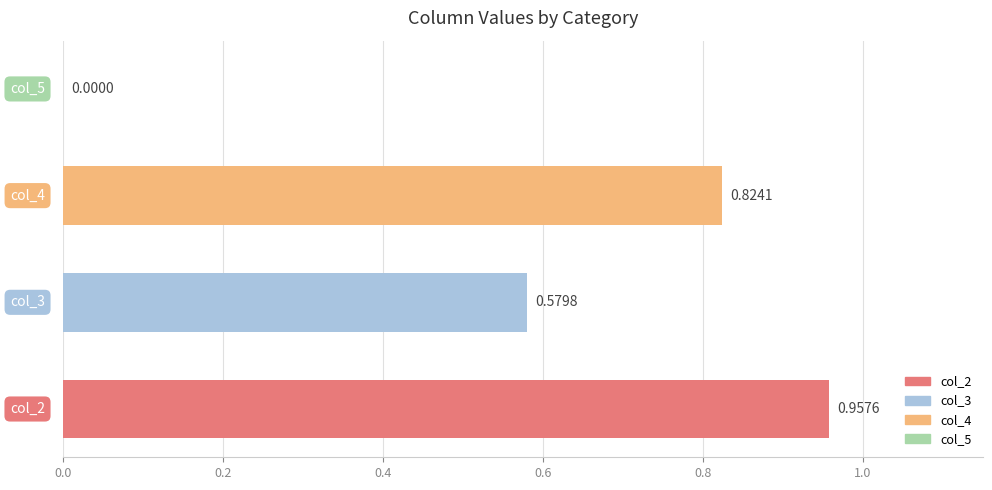

What is the sum of all values?

2.4